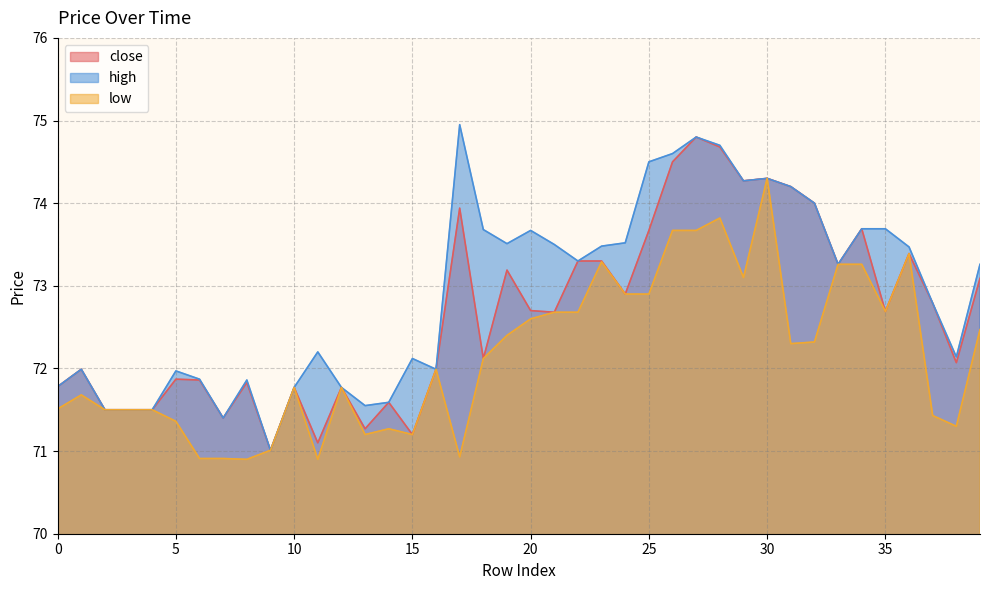

Which series changed the most between 10 and 14?

low